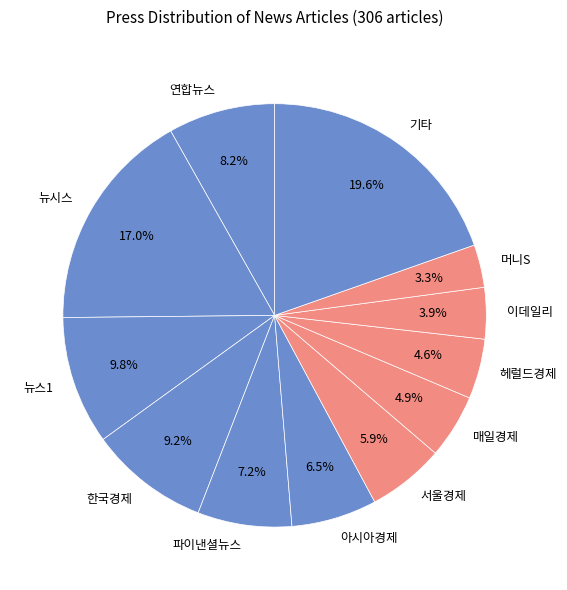

What is the ratio of the value at 기타 to the value at 이데일리?

5.0